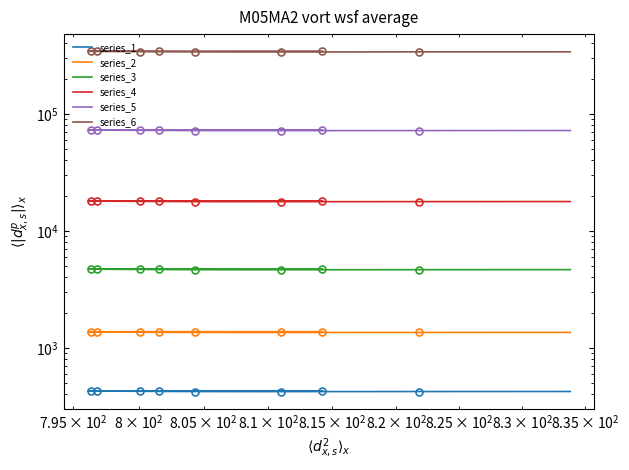

What are all the series names shown in the legend?

series_1, series_2, series_3, series_4, series_5, series_6